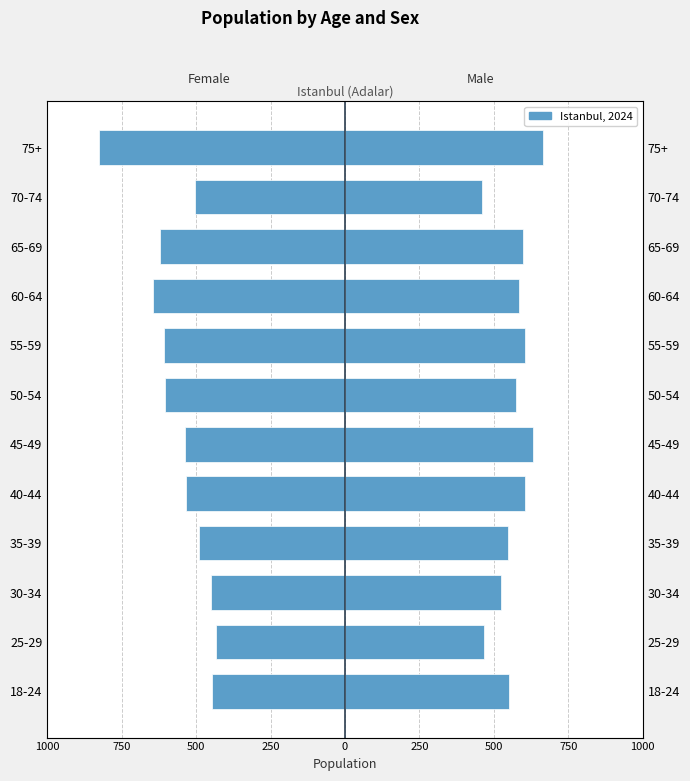

What is the minimum value shown in the chart?

-827